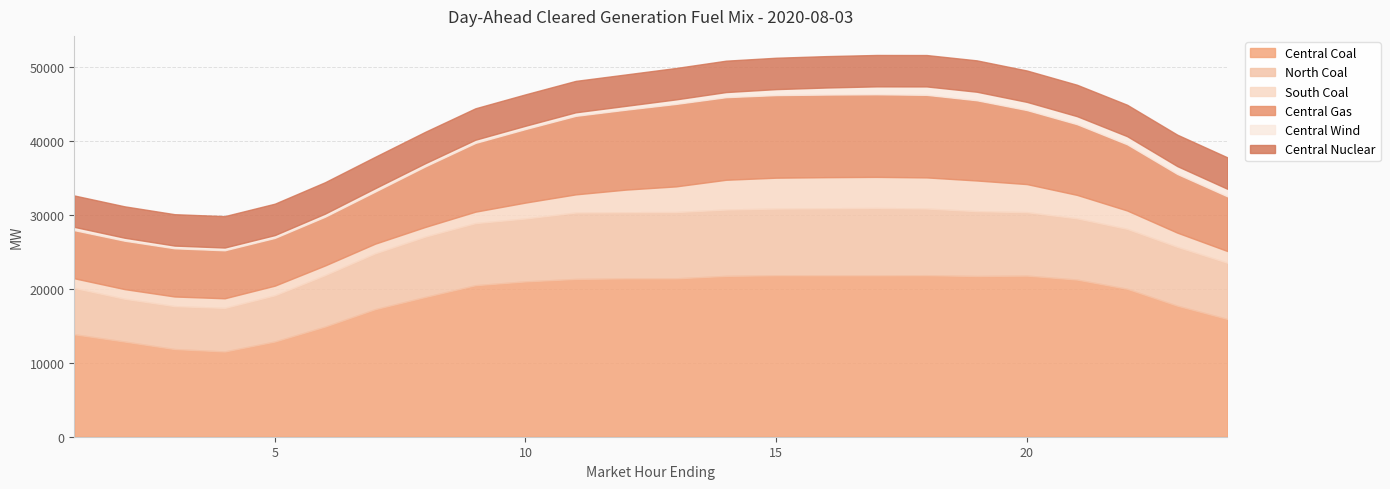

Reading left to right, list all the values displayed in this chart.

Central Coal: 1=13870.4	2=12886.0	3=11868.3	4=11538.2	5=12891.2	6=14909.5	7=17267.0	8=18918.8	9=20509.5	10=21025.7	11=21356.4	12=21439.6	13=21439.5	14=21769.4	15=21861.1	16=21851.1	17=21851.2	18=21864.2	19=21753.2	20=21809.2	21=21271.4	22=20028.1	23=17740.3	24=15942.6
North Coal: 1=6271.0	2=5792.7	3=5808.2	4=5895.9	5=6252.5	6=6961.1	7=7556.6	8=8169.2	9=8401.2	10=8514.0	11=8990.2	12=8943.1	13=8967.9	14=8981.1	15=9022.2	16=9068.4	17=9107.5	18=9023.2	19=8774.8	20=8586.2	21=8286.4	22=8105.1	23=7961.7	24=7608.1
South Coal: 1=1305.0	2=1305.0	3=1305.0	4=1305.0	5=1305.0	6=1305.0	7=1305.0	8=1305.0	9=1550.6	10=2154.4	11=2456.3	12=3064.1	13=3475.8	14=4029.4	15=4179.8	16=4211.7	17=4211.7	18=4211.7	19=4154.2	20=3799.7	21=3174.8	22=2487.4	23=1920.1	24=1583.1
Central Gas: 1=6512.6	2=6551.6	3=6521.1	4=6494.4	5=6463.1	6=6600.3	7=7051.5	8=8198.6	9=9304.6	10=9953.4	11=10627.7	12=10817.7	13=11162.1	14=11178.5	15=11179.4	16=11181.2	17=11182.9	18=11176.3	19=10861.0	20=10020.7	21=9571.7	22=8960.3	23=7943.4	24=7404.7
Central Wind: 1=445.7	2=404.0	3=368.3	4=374.7	5=380.7	6=415.2	7=452.4	8=426.3	9=432.9	10=447.1	11=479.2	12=519.0	13=613.8	14=692.8	15=806.9	16=955.6	17=1068.9	18=1138.5	19=1153.1	20=1105.3	21=1084.1	22=1098.7	23=1062.2	24=1018.2
Central Nuclear: 1=4247.0	2=4248.0	3=4249.0	4=4250.0	5=4251.0	6=4253.0	7=4254.0	8=4254.0	9=4253.0	10=4249.0	11=4251.0	12=4249.0	13=4247.0	14=4247.0	15=4246.0	16=4247.0	17=4248.0	18=4248.0	19=4245.0	20=4247.0	21=4250.0	22=4252.0	23=4255.0	24=4255.0